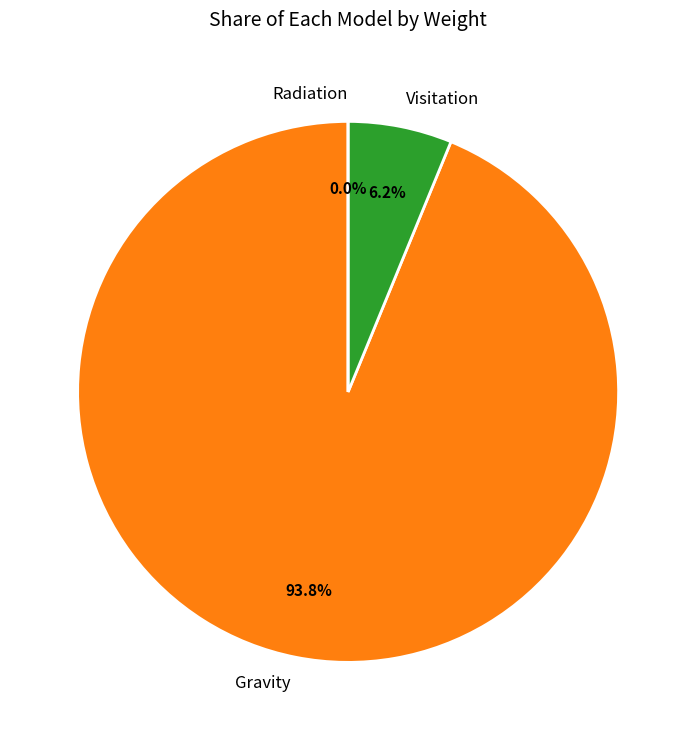

Rank the categories by value from lowest to highest.

Radiation, Visitation, Gravity